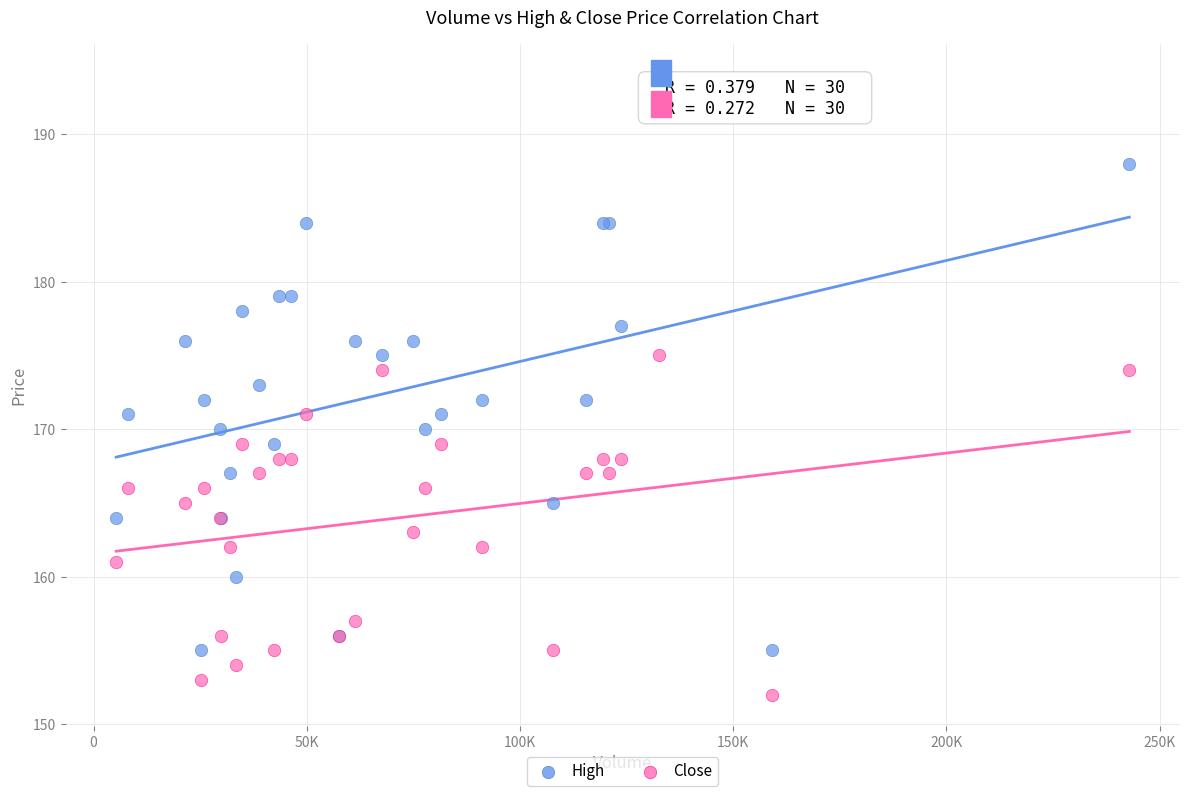

Which series has the largest Y range (max minus min)?

High